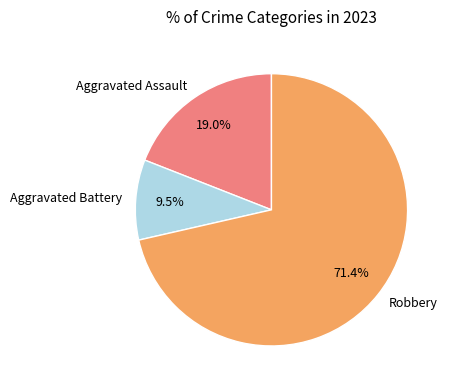

Rank the categories by value from lowest to highest.

Aggravated Battery, Aggravated Assault, Robbery